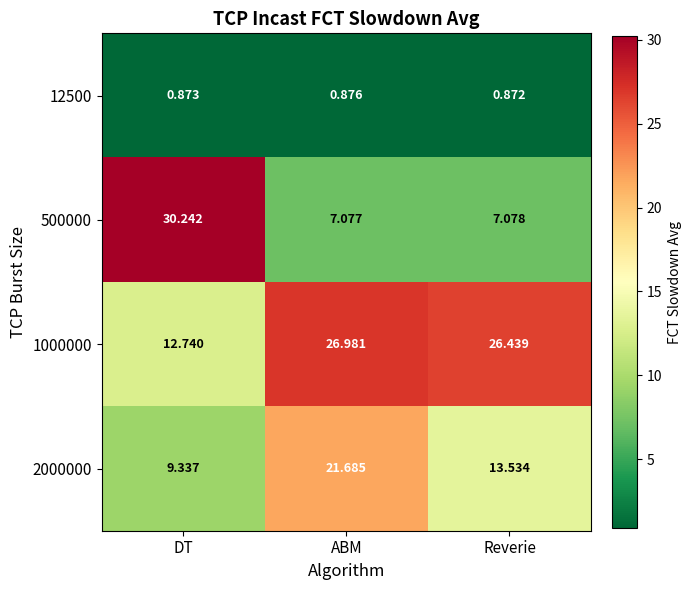

At which label does 2000000 reach its peak?

ABM